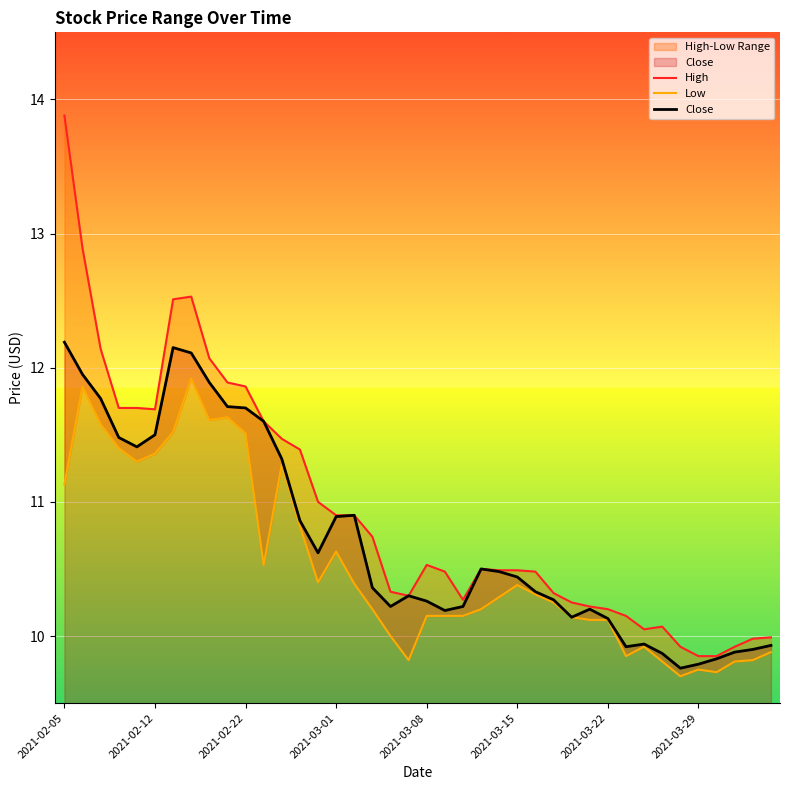

How many lines are shown in the chart?

3